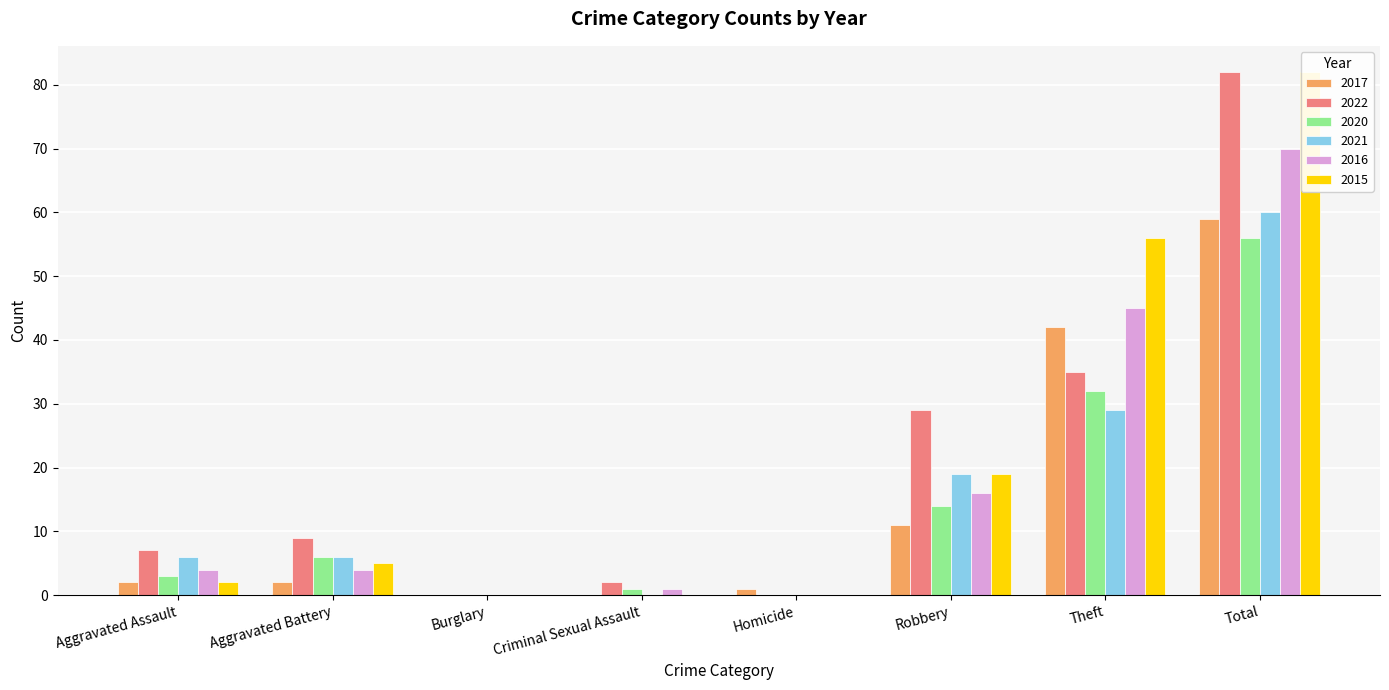

How many bars are there in total?

48